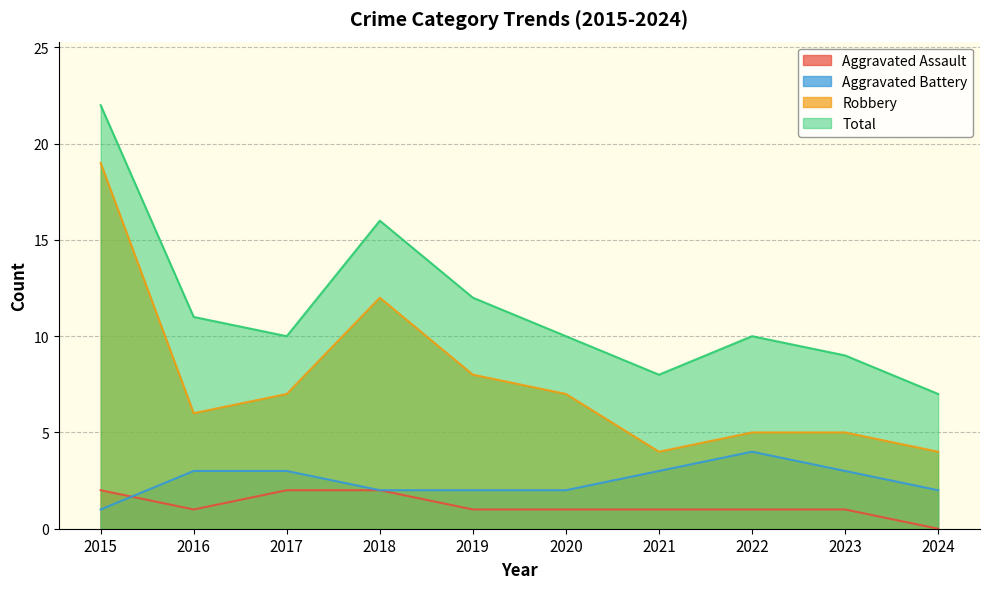

True or false: Total and Aggravated Battery intersect in this chart.

False